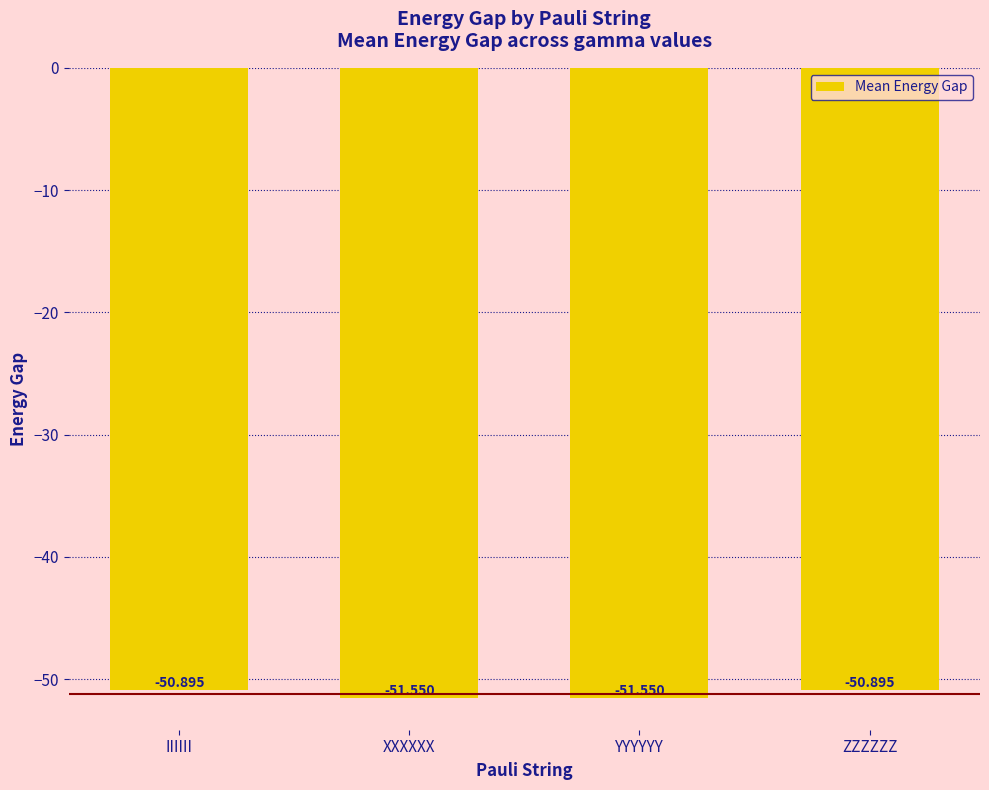

Are the bars grouped side by side (vs. stacked)?

No